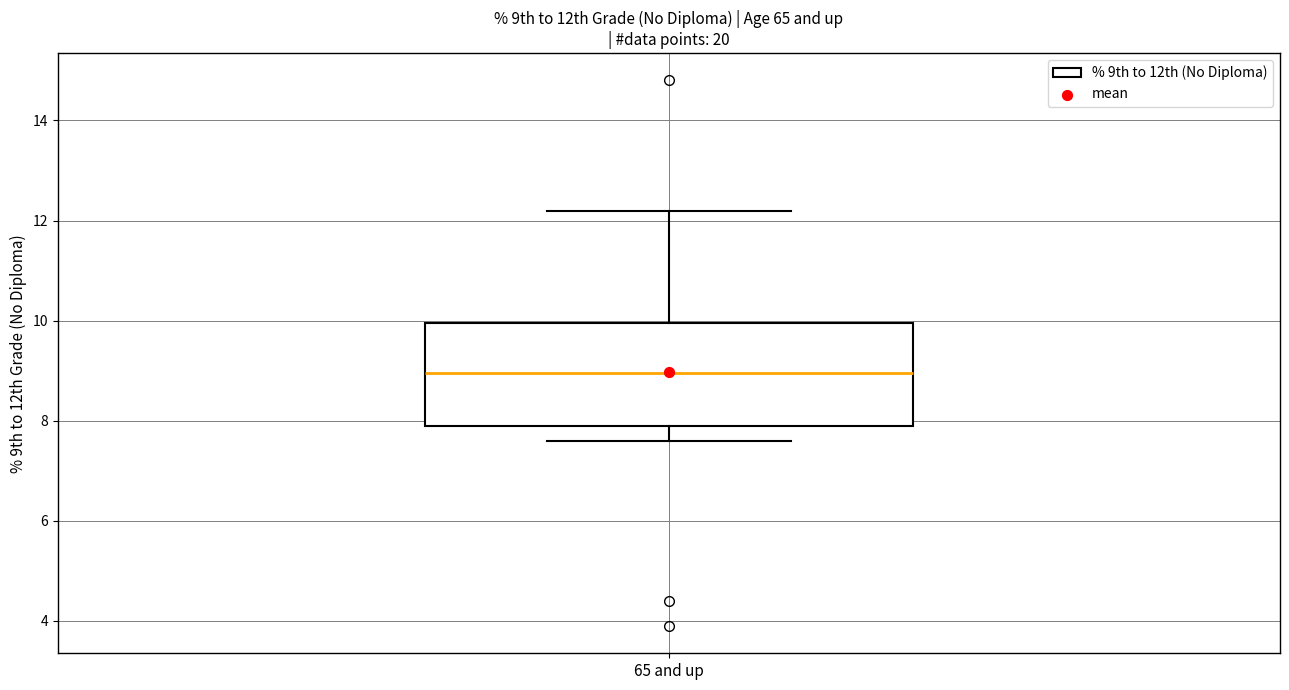

Read this box plot against the y-axis: the position of the median line, the range covered by the box, and the ends of both whiskers. The values are not printed on the chart, so give them approximately, as read against the axis.

median 9.0, box 8.0 to 10.0, whiskers 7.6 to 12.2